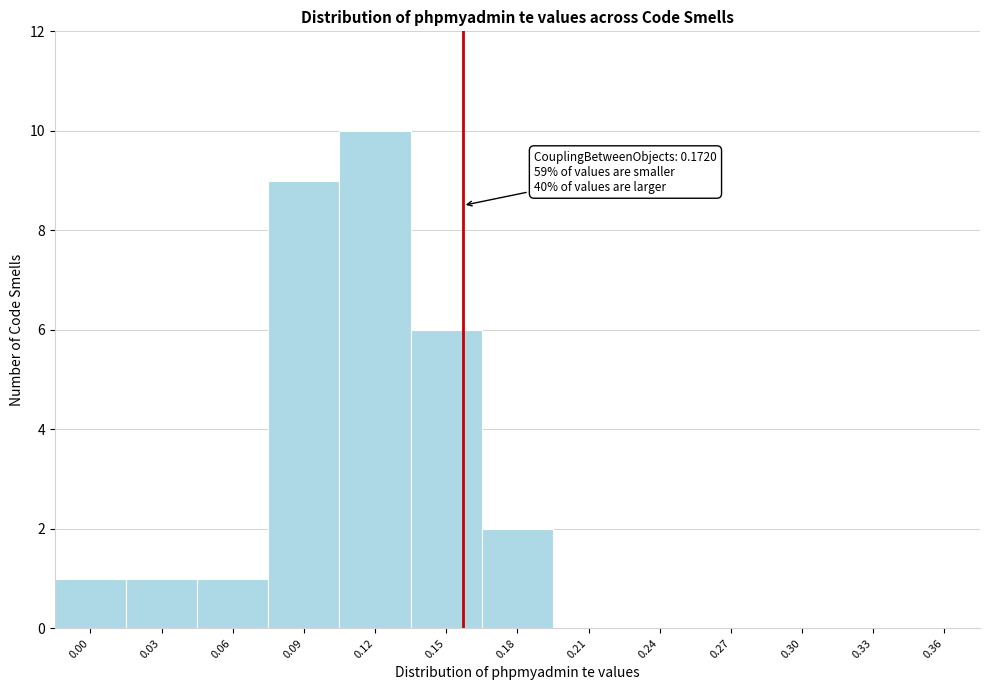

Reading left to right, list all the values displayed in this chart.

0.00=1	0.03=1	0.06=1	0.09=9	0.12=10	0.15=6	0.18=2	0.21=0	0.24=0	0.27=0	0.30=0	0.33=0	0.36=0